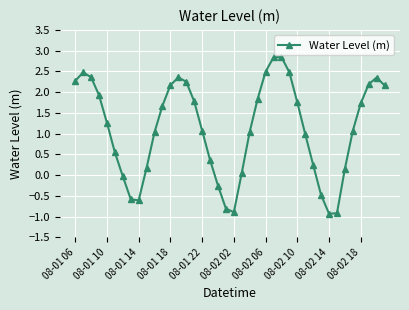

What is the value of the 16th point from the left?

1.8